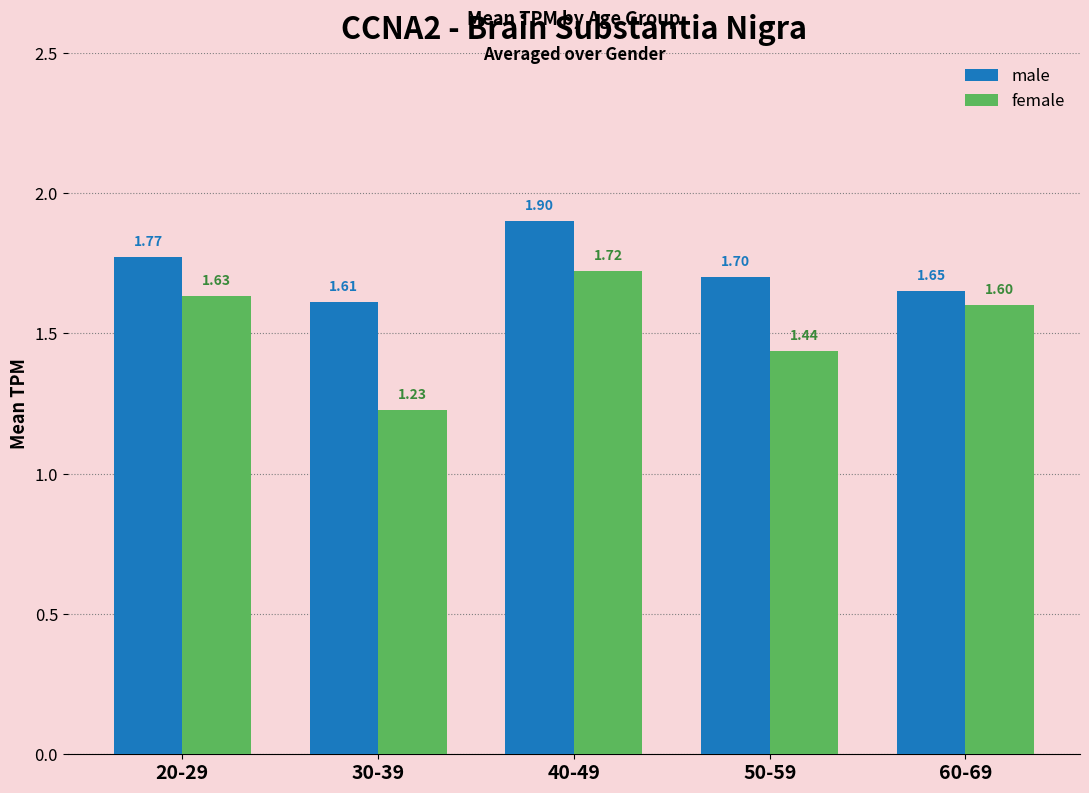

How many bars are there in each group?

2